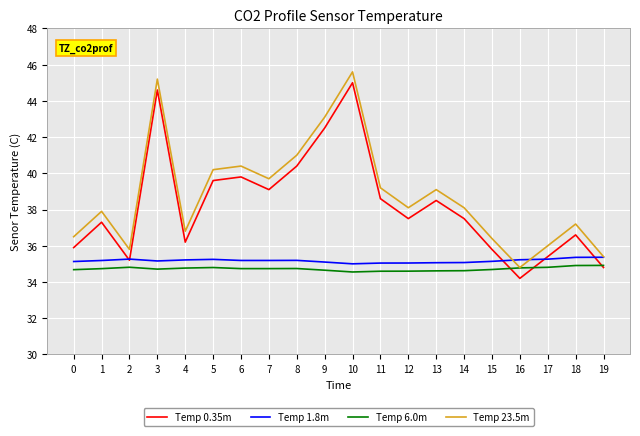

What is the highest value of the Temp 1.8m series?

35.4